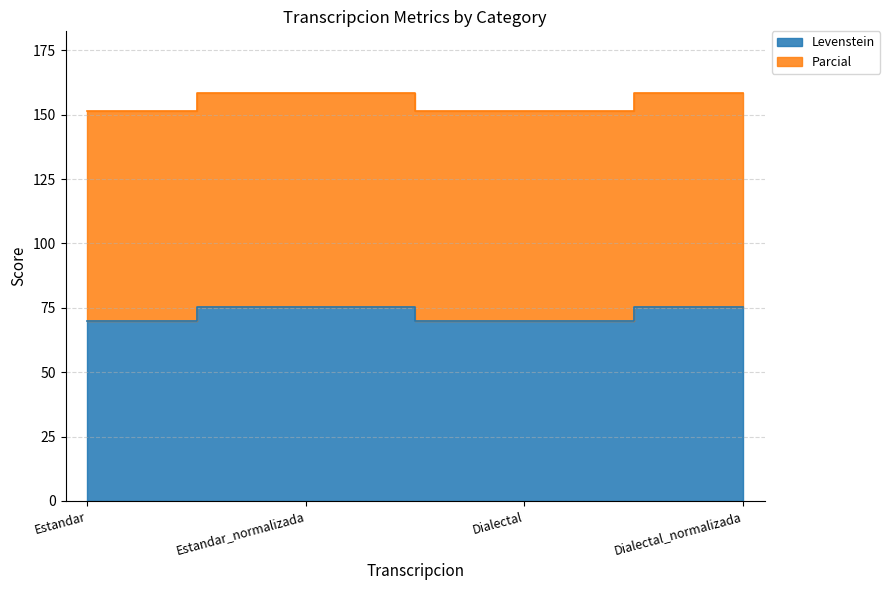

List the series in order of their peak value, lowest first.

Levenstein, Parcial